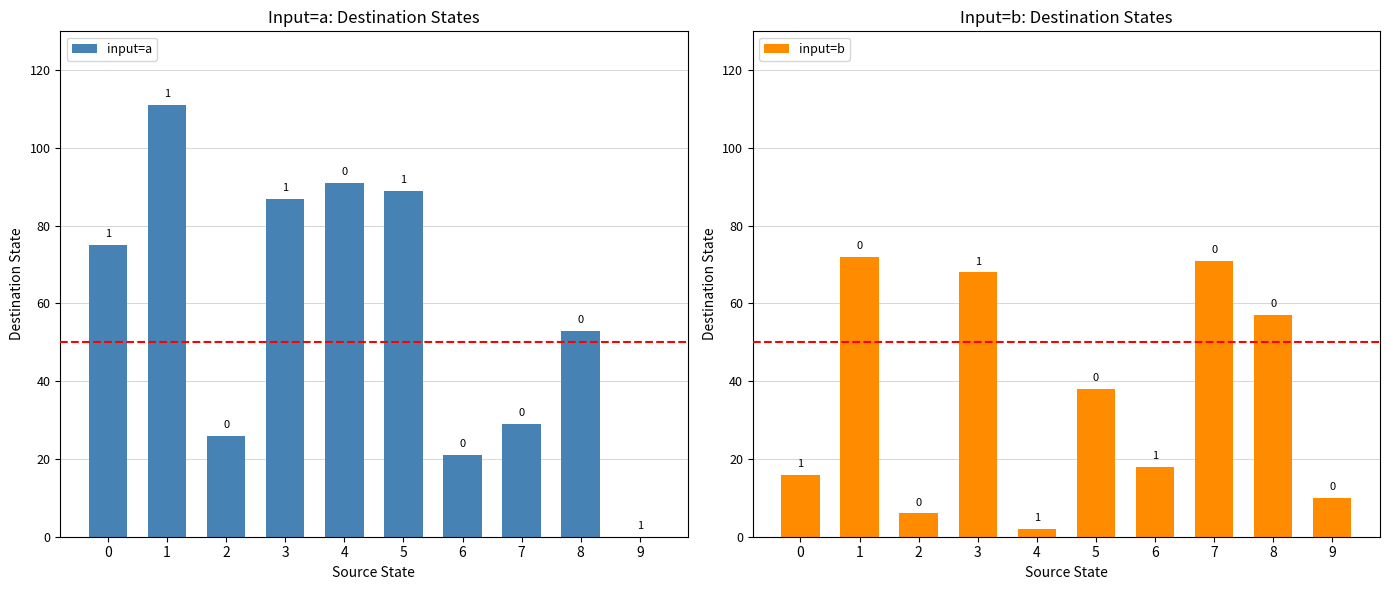

Reading left to right, extract all data points from this chart.

input=a: 0=75	1=111	2=26	3=87	4=91	5=89	6=21	7=29	8=53	9=0
input=b: 0=16	1=72	2=6	3=68	4=2	5=38	6=18	7=71	8=57	9=10